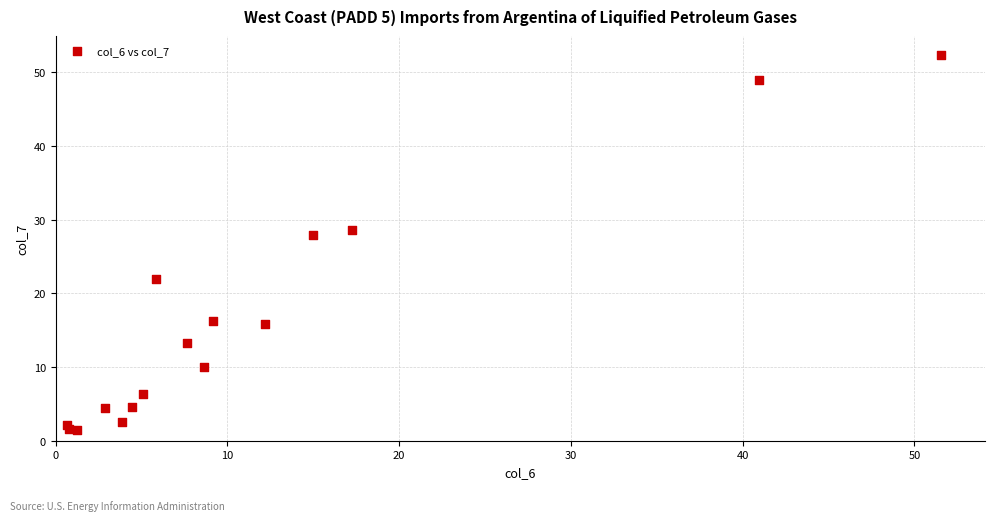

What Y value in the scatter plot is closest to 26?

27.9